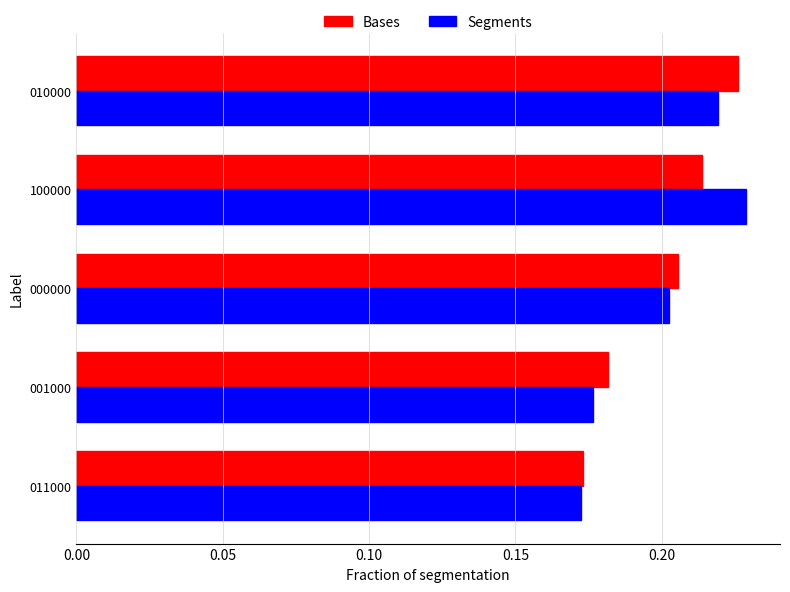

Which category has the highest value in the Bases series?

010000